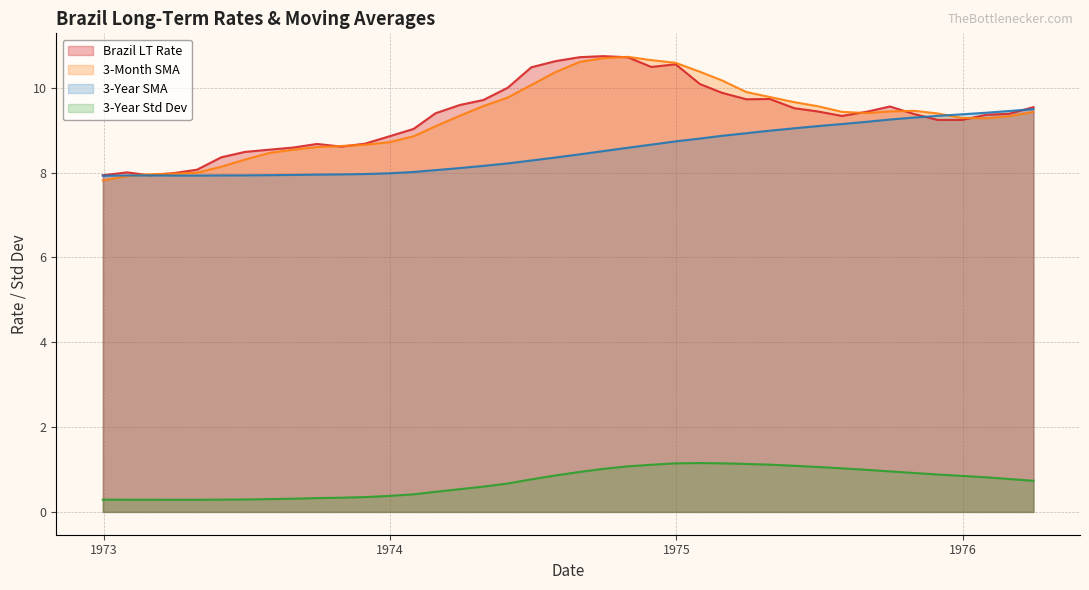

What is the maximum value for Brazil LT Rate?

10.7